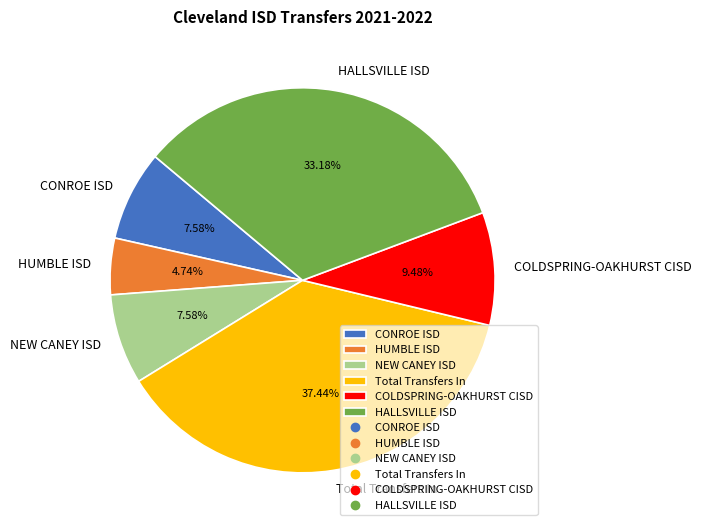

Approximately how many times larger is the value at HUMBLE ISD compared to Total Transfers In?

0.1